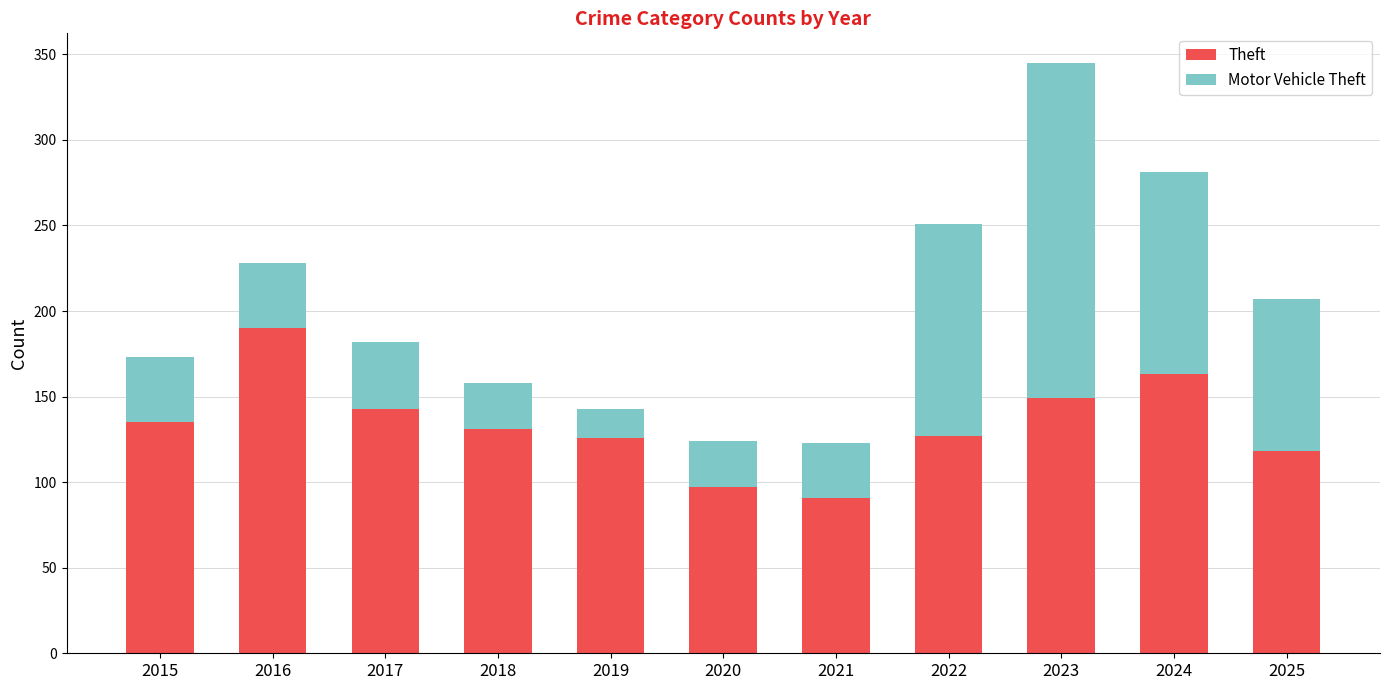

True or false: Theft has a value of 127 at 2022.

True